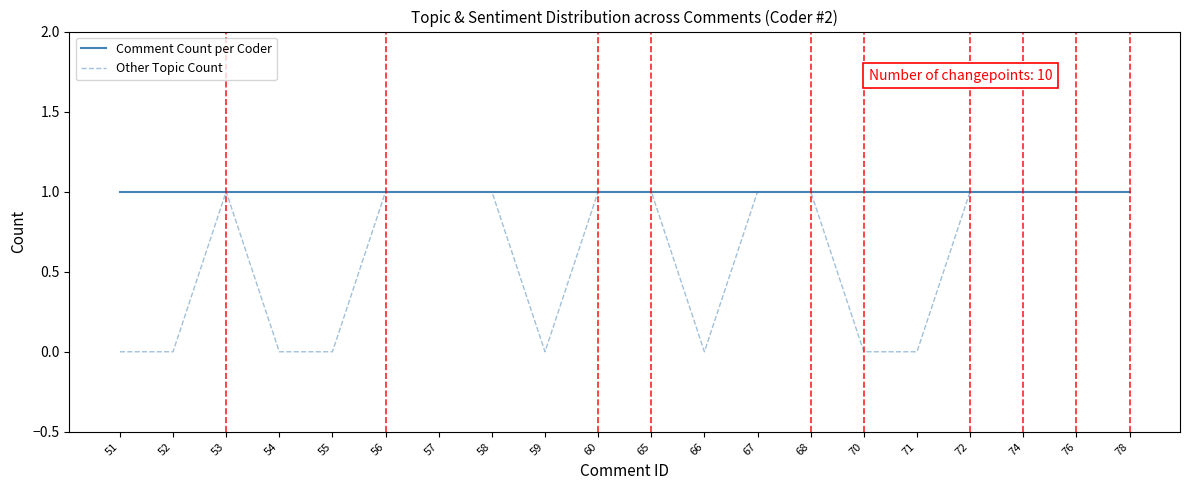

Between 56 and 59, which series saw the biggest shift?

Other Topic Count